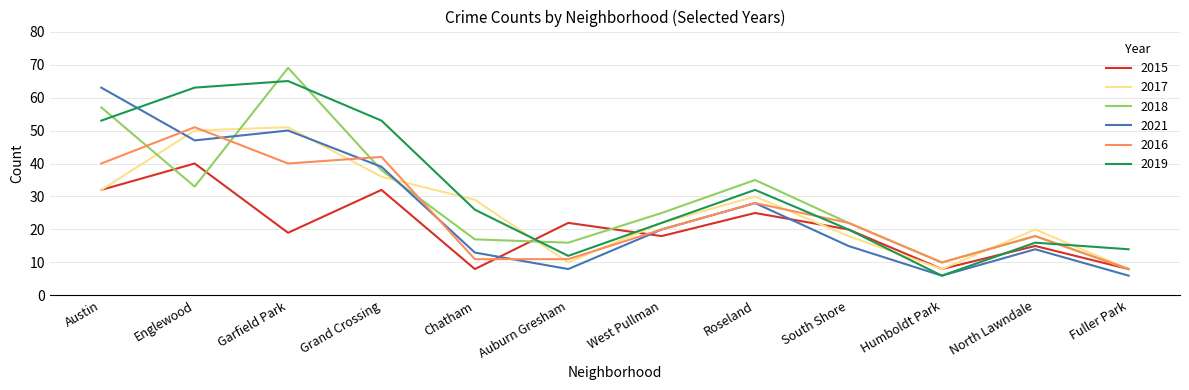

What position from the right is Humboldt Park?

3